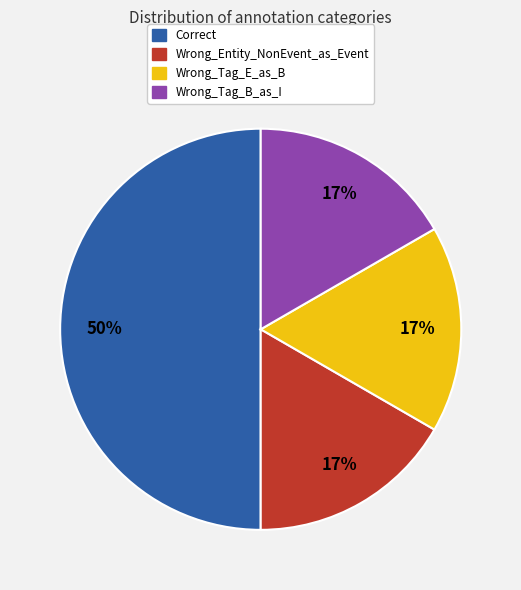

Is the sum of Correct and Wrong_Tag_B_as_I greater than half?

Yes